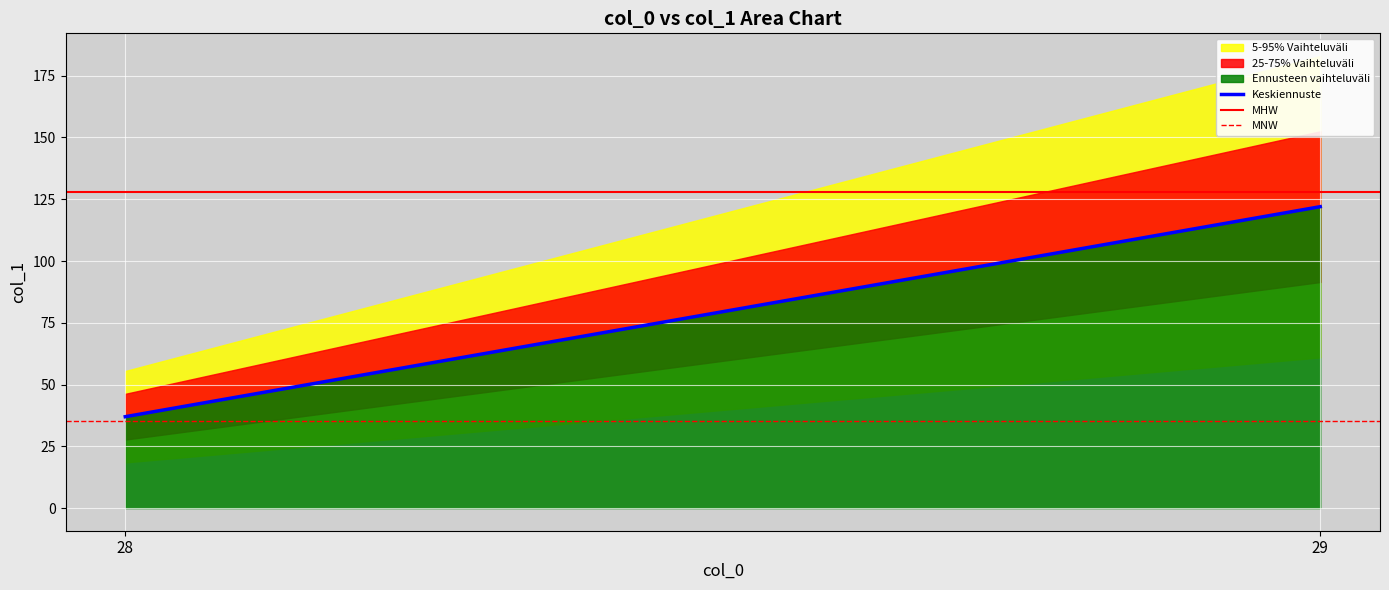

Reading right to left, transcribe all the data shown in this chart.

Keskiennuste: 29=122.0	28=37.0
MHW: 29=128.1	28=128.1
MNW: 29=35.1	28=35.1